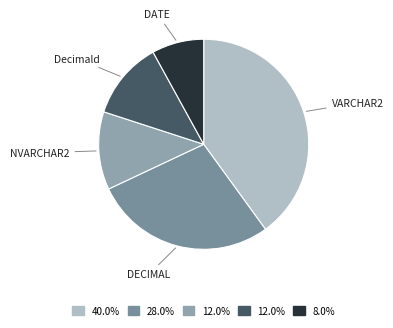

How many segments does this pie chart have?

5